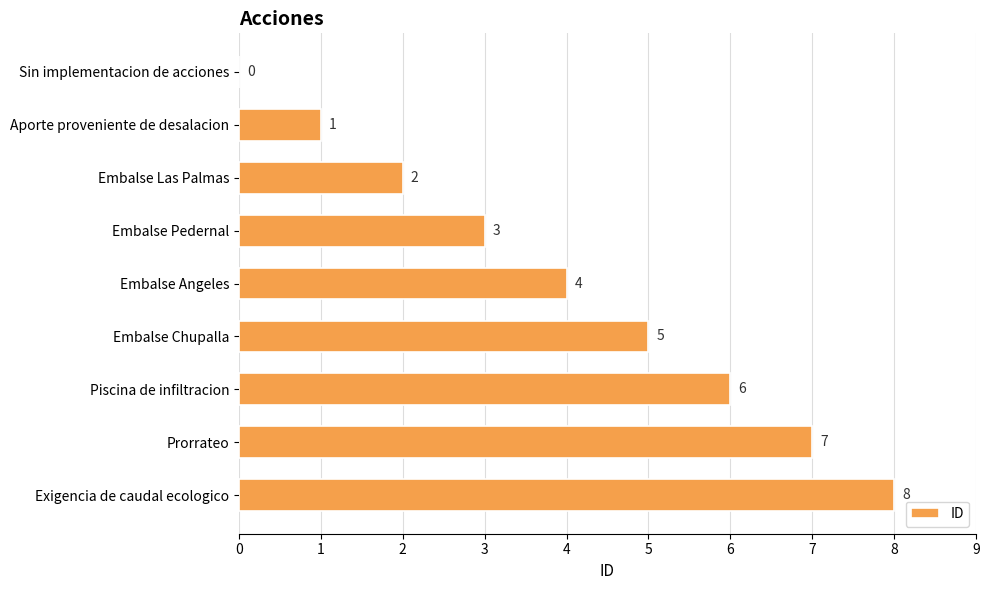

Which has a higher value, Aporte proveniente de desalacion or Embalse Pedernal?

Embalse Pedernal